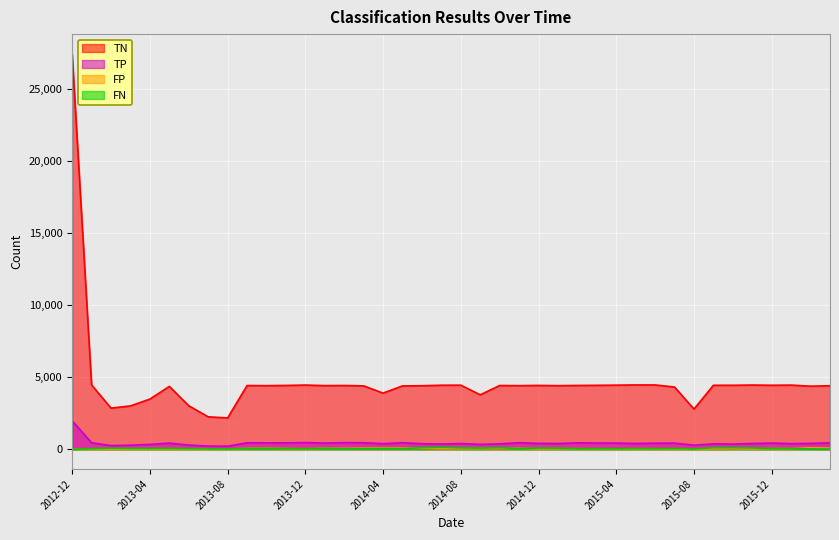

At which category does FP reach its first local valley?

2013-02